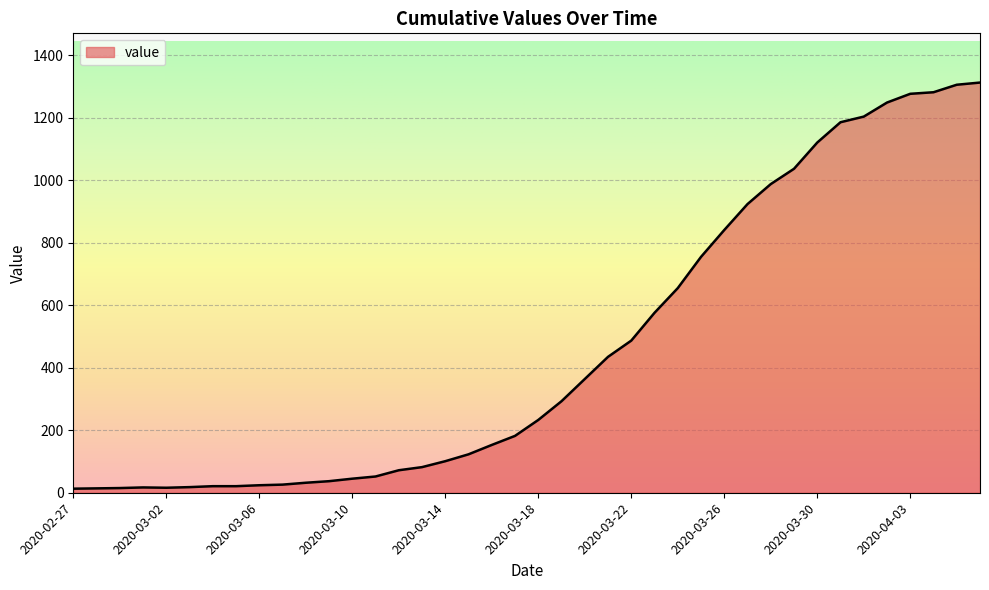

How many distinct data groups are displayed?

1